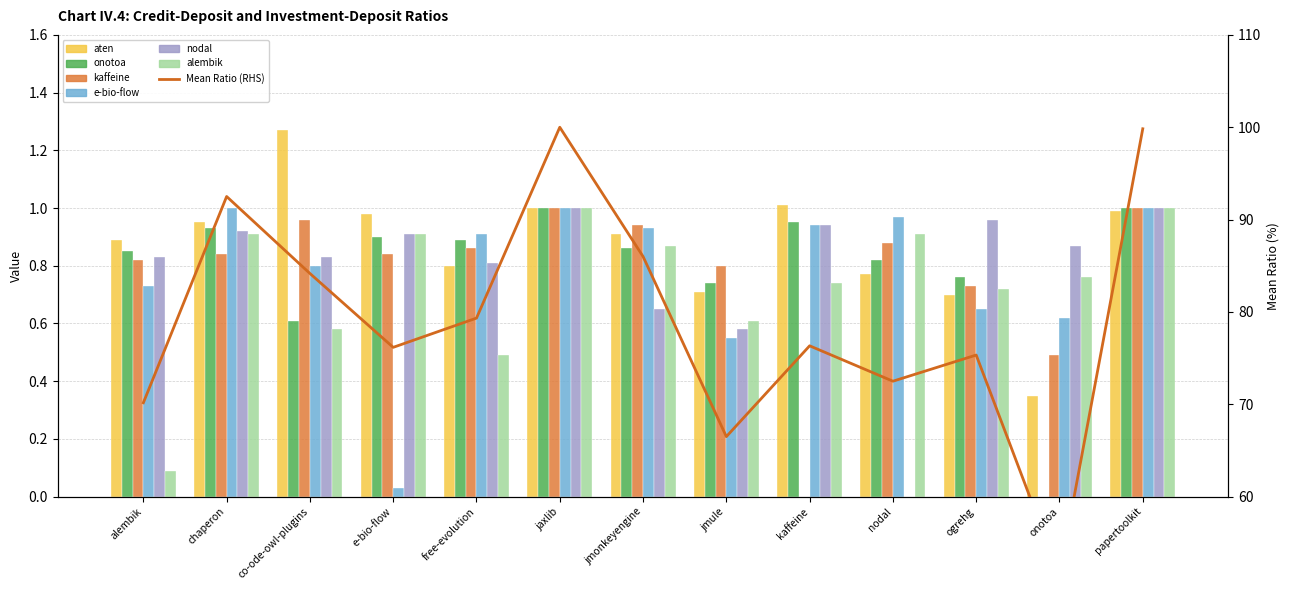

What is the label of the 4th bar from the right?

nodal